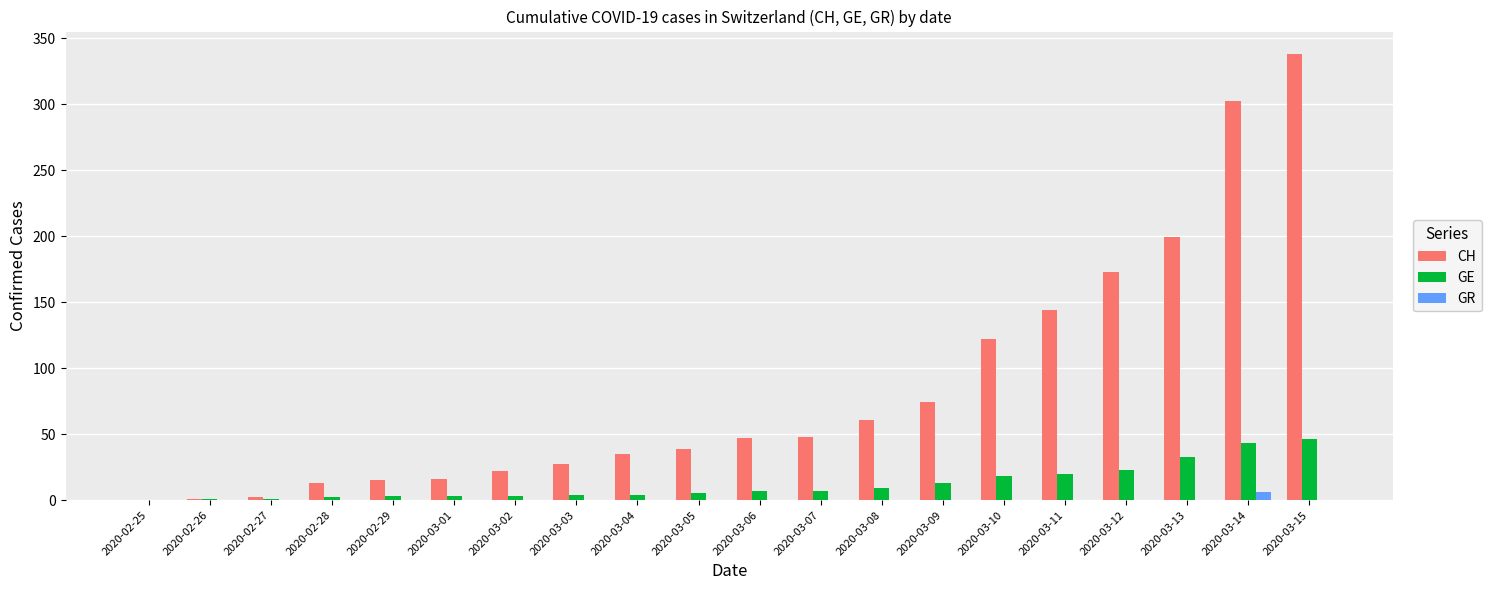

True or false: CH has a value of 13 at 2020-03-05.

False